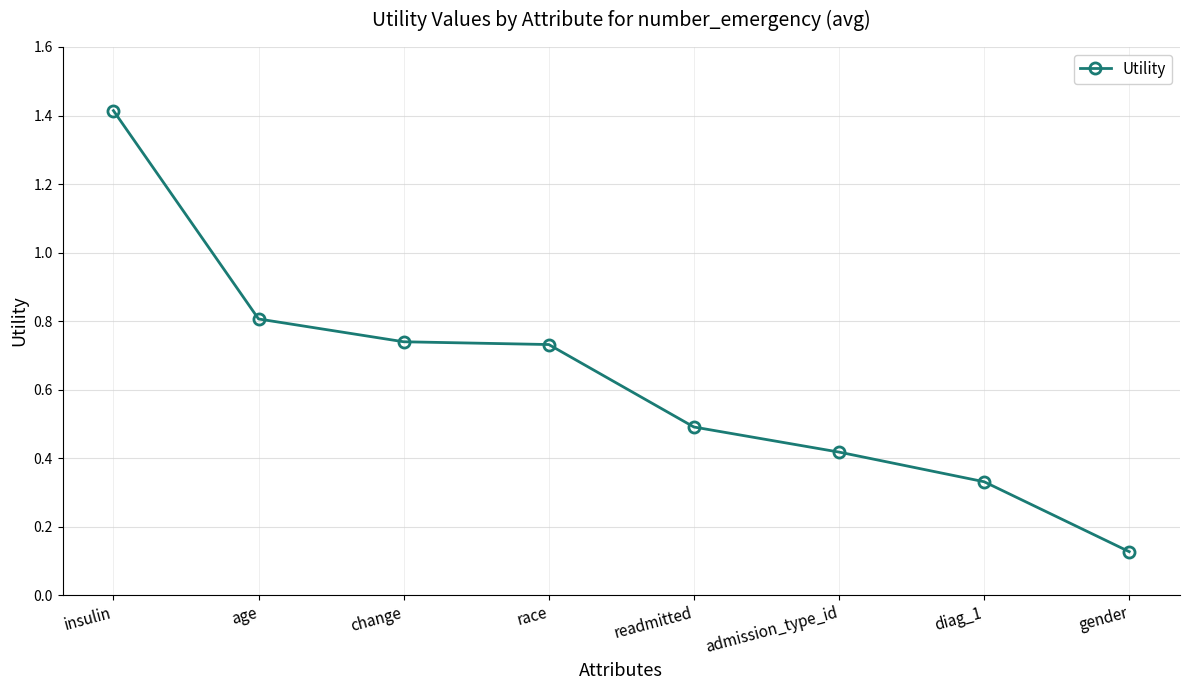

What is the label of the 4th point from the left?

race